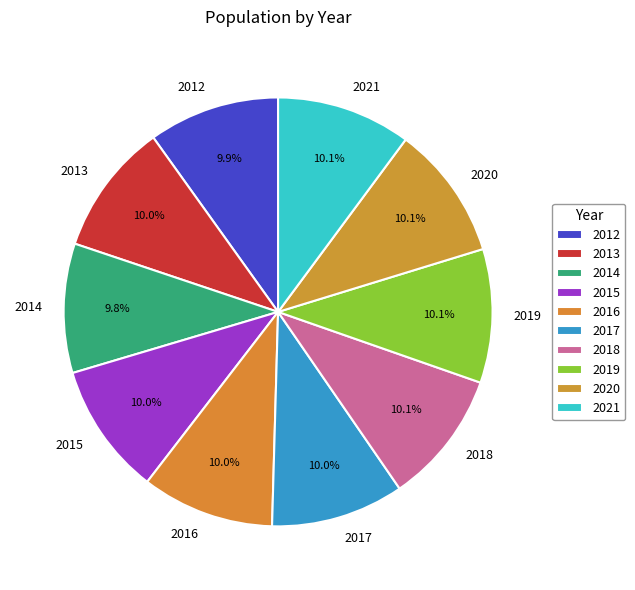

How many segments does this pie chart have?

10